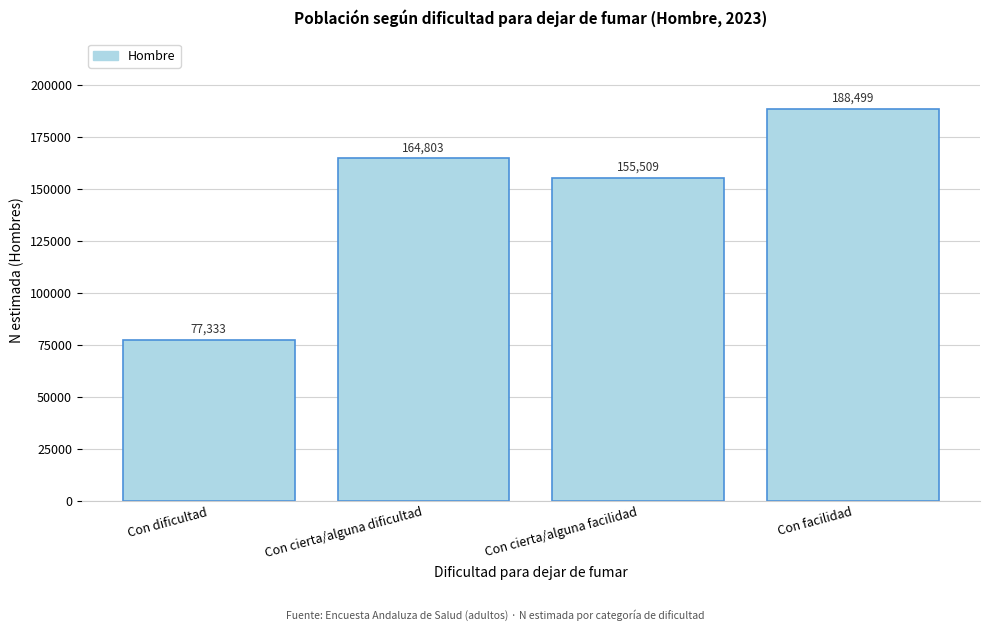

Reading right to left, list all the values displayed in this chart.

188499	155509	164803	77333